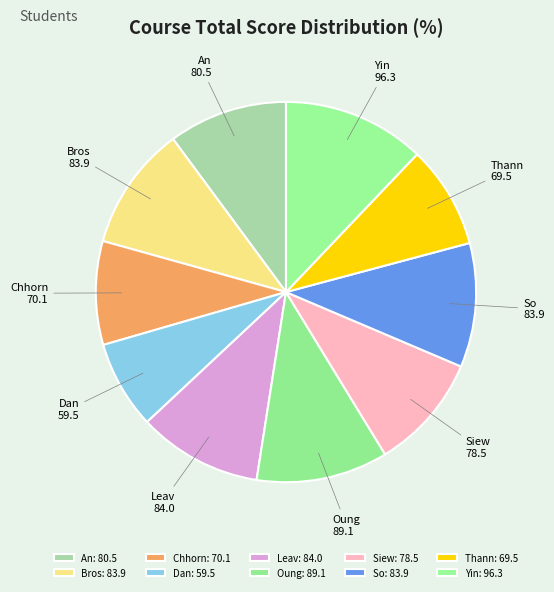

To the nearest percent, what is the difference between the Chhorn and Bros slice percentages?

2%